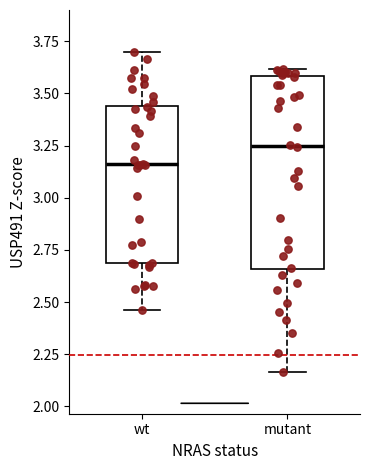

Which box is the tallest, from its lower edge to its upper edge?

mutant